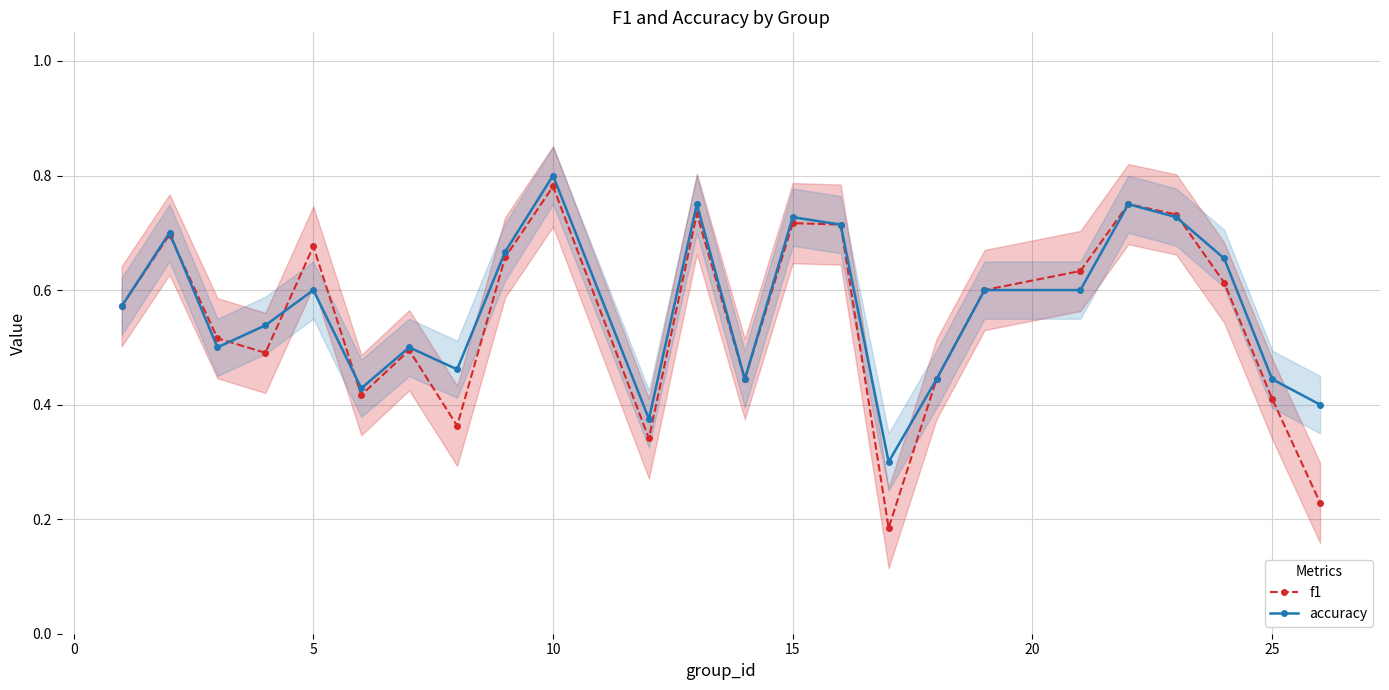

Does the chart have visible grid lines?

Yes